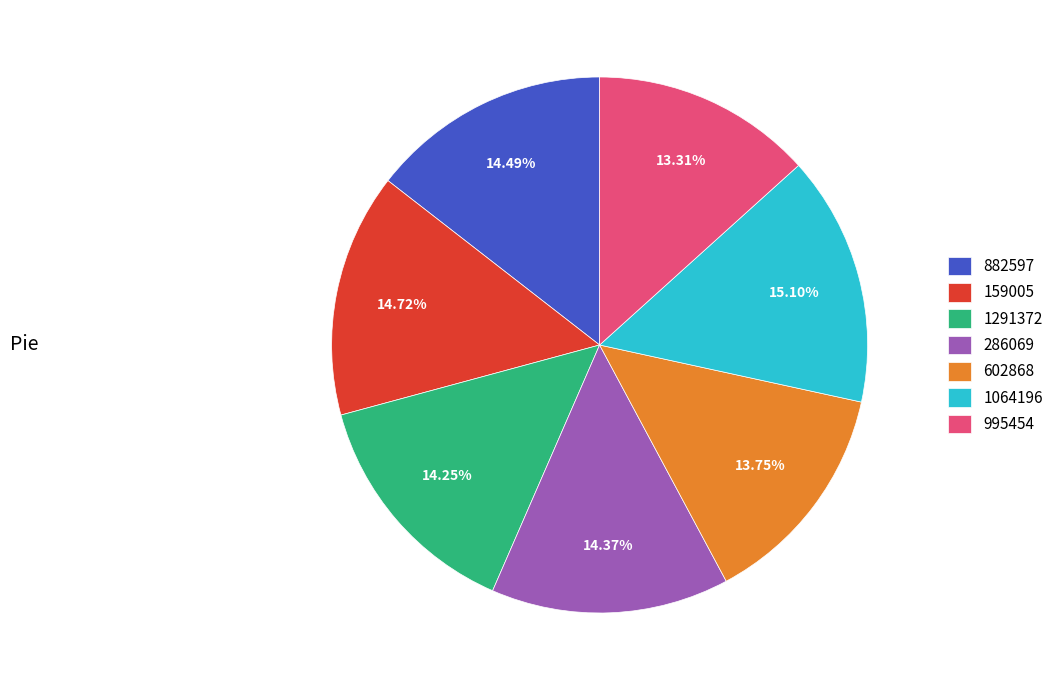

What is the total percentage of 286069 and 882597?

28.9%